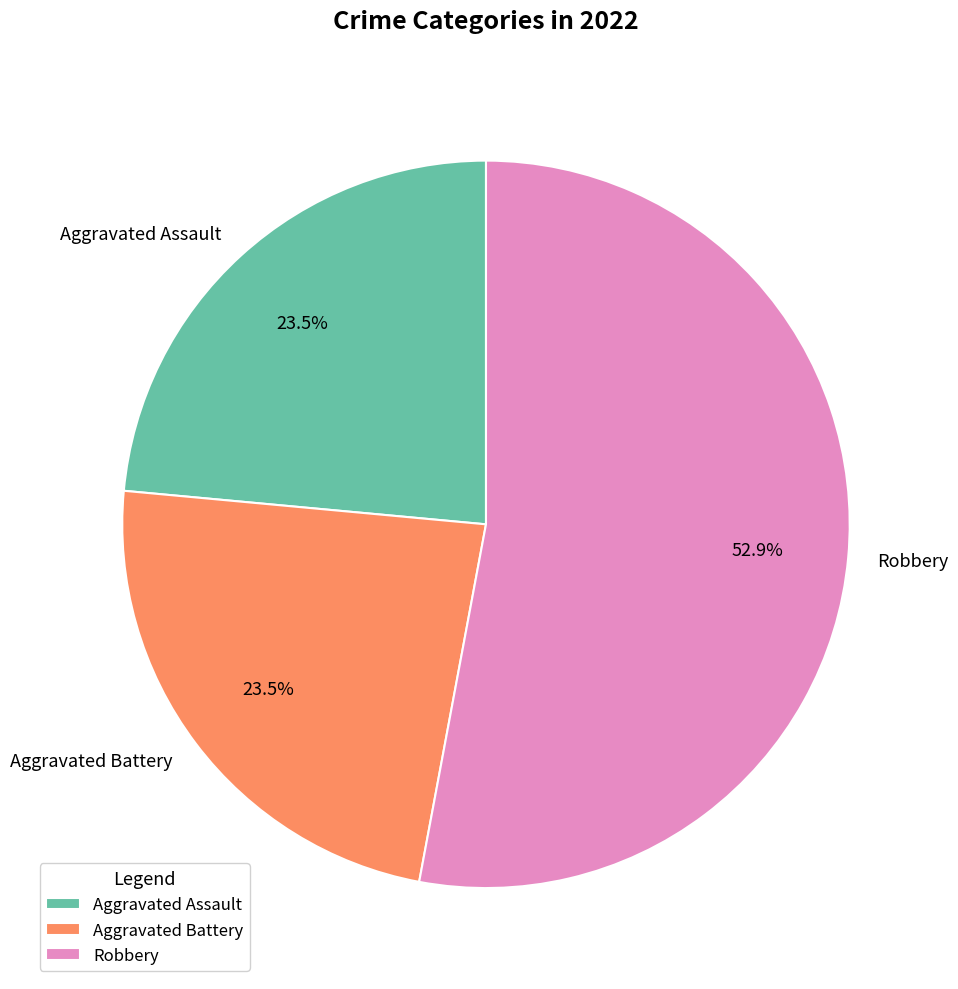

Is Robbery the majority of the pie?

Yes